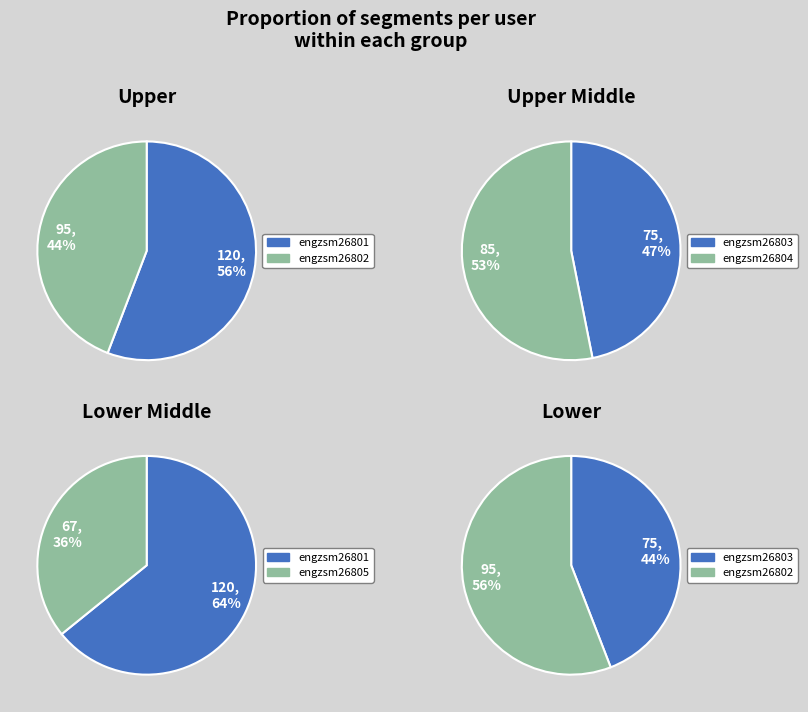

What is the largest slice in the pie chart?

engzsm26801